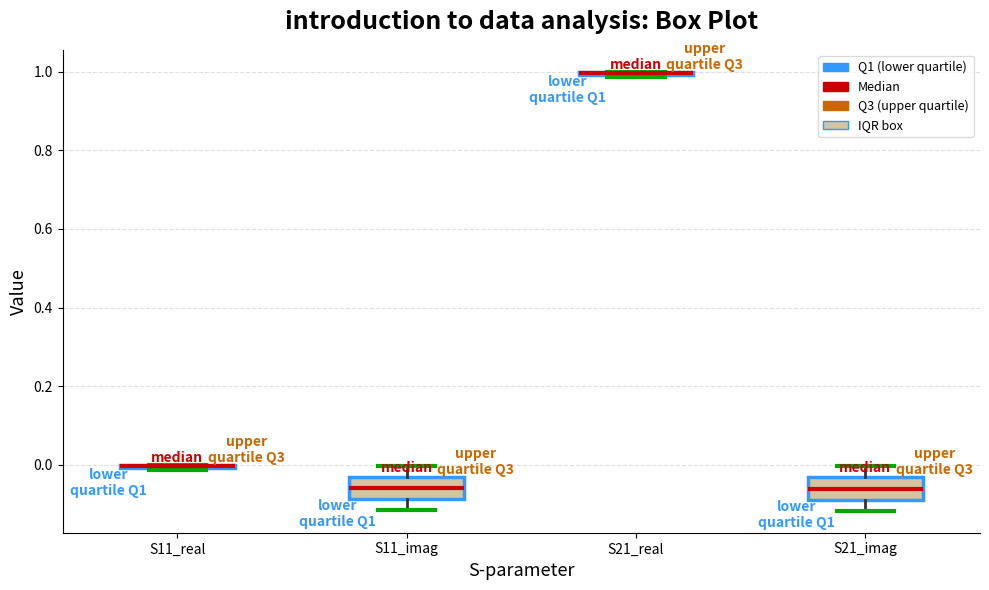

Where is the upper edge of the box for S11_imag on the y-axis? The values are not printed on the chart, so give them approximately, as read against the axis.

-0.04